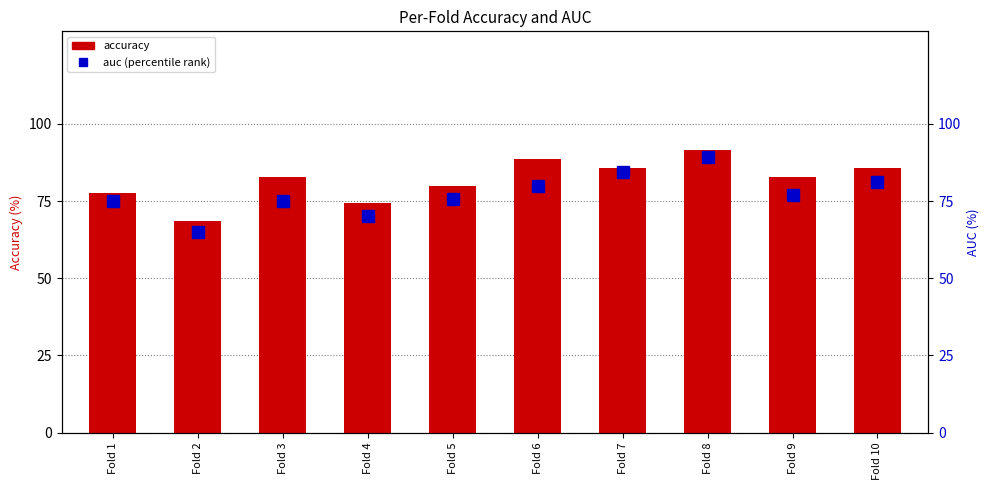

Which series has the largest total across all categories?

accuracy